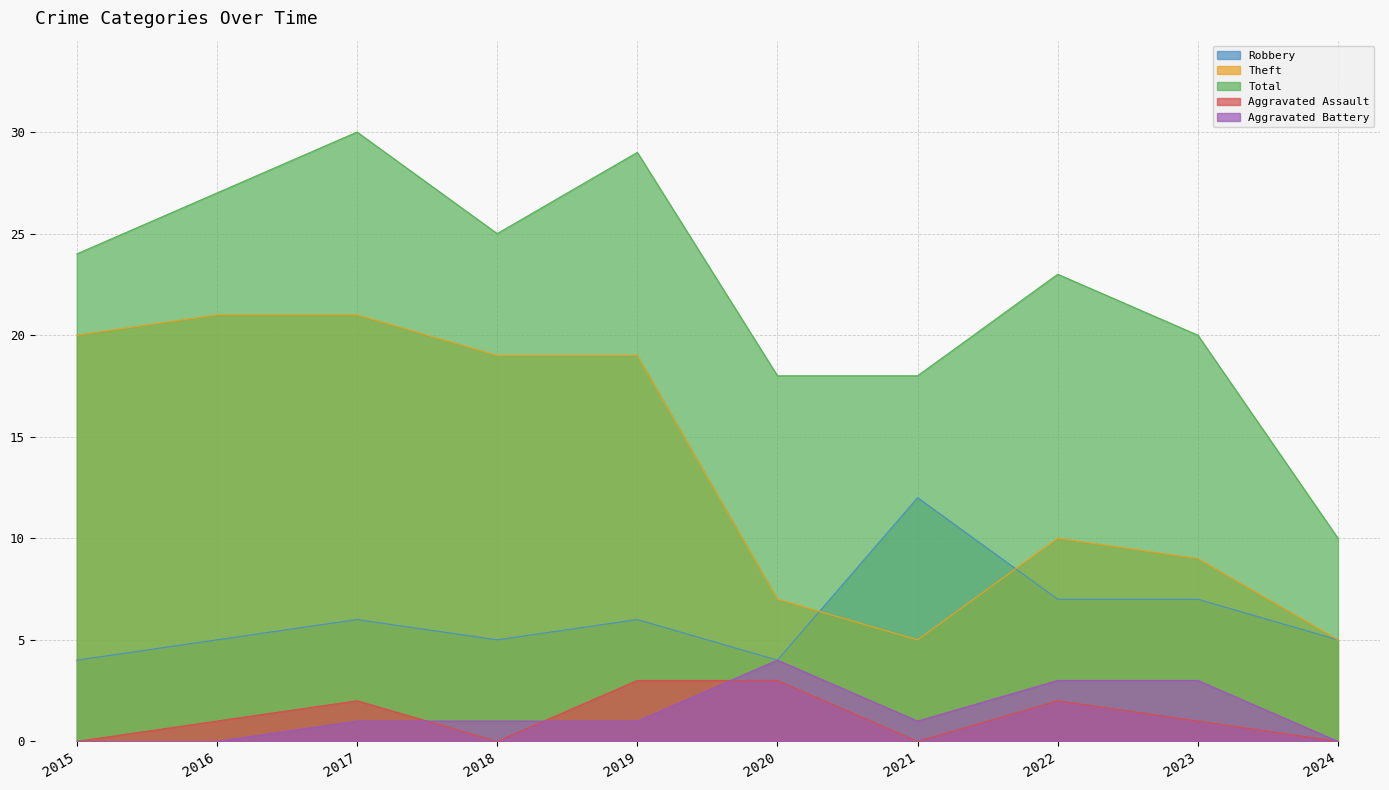

What is the sum of all Robbery values?

61